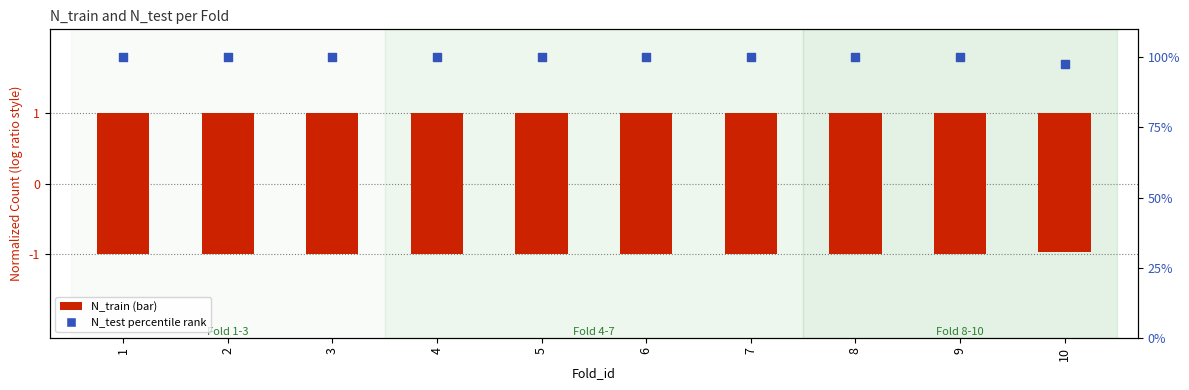

Which series contains the lowest Y value?

N_test (inverted)